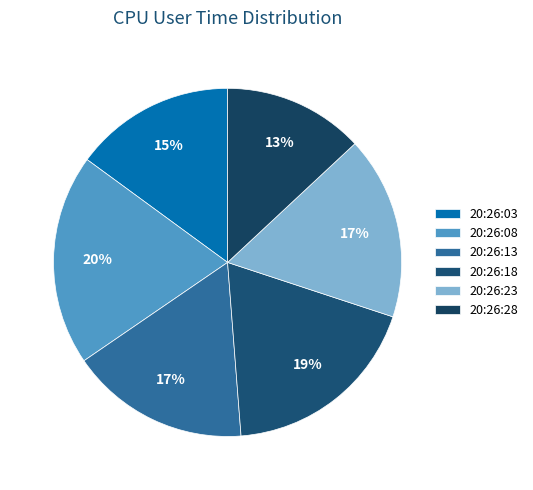

To the nearest percent, what is the difference between the largest and smallest slice percentages?

7%